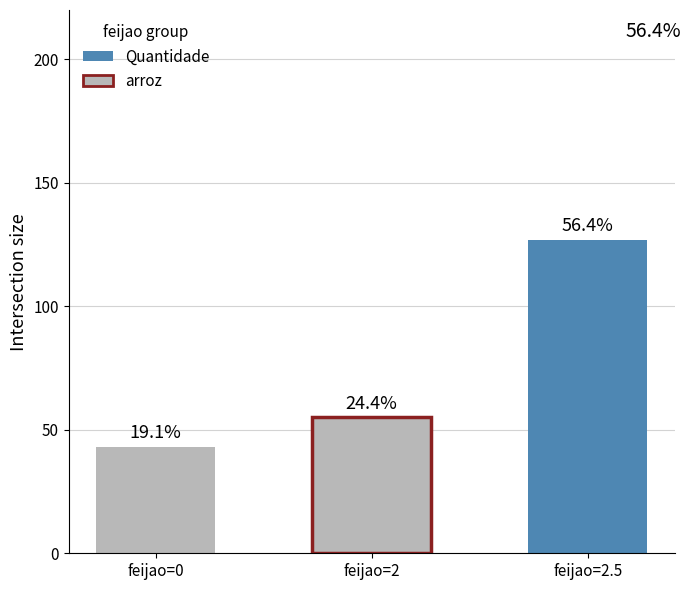

Reading left to right, what are all the values shown in this chart?

feijao=0=43	feijao=2=55	feijao=2.5=127